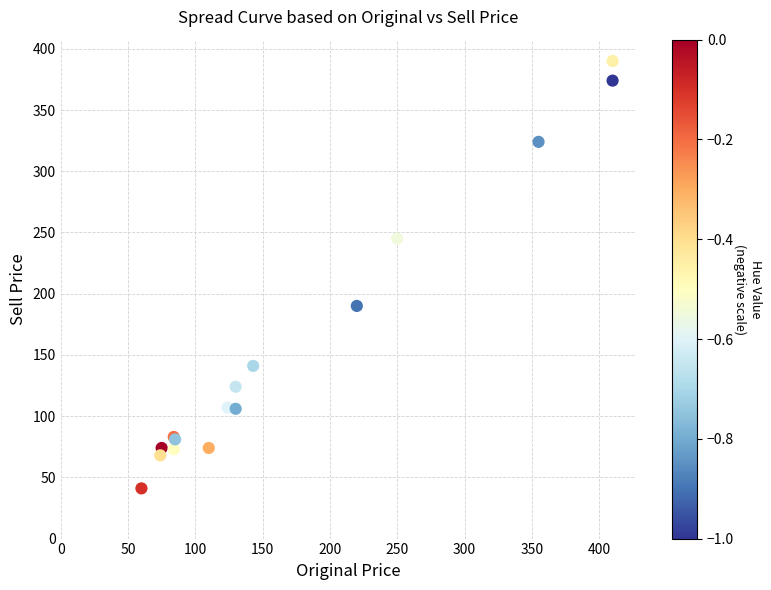

What Y value in the scatter plot is closest to 215?

190